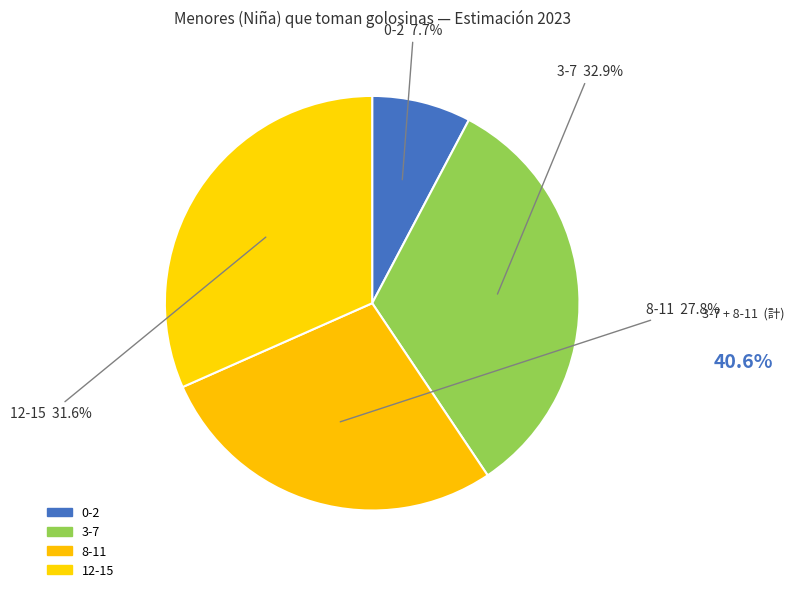

Rank the categories by value from highest to lowest.

3-7, 12-15, 8-11, 0-2